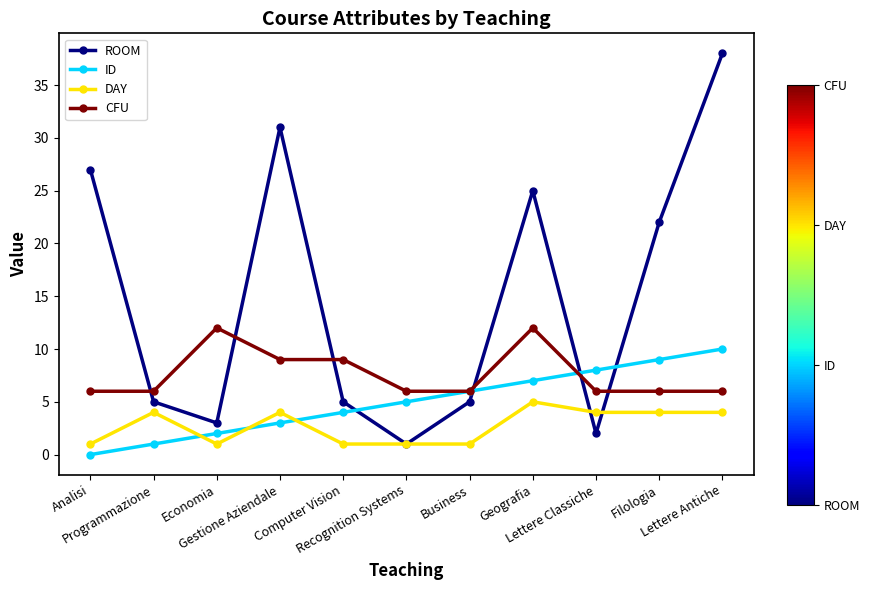

Is the value of DAY at Filologia greater than the value of CFU at Analisi?

No